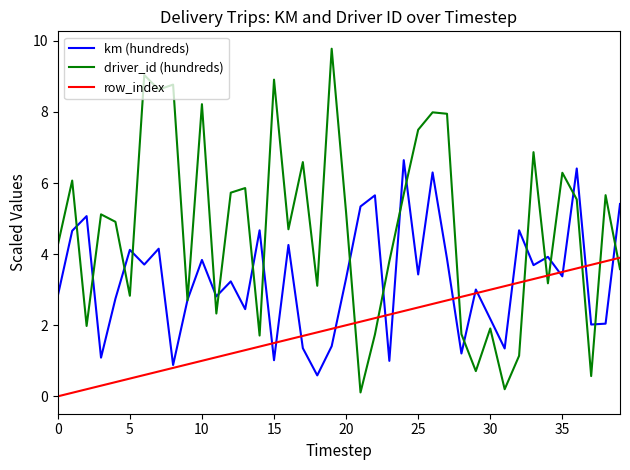

Which series has the widest spread of values?

driver_id (hundreds)